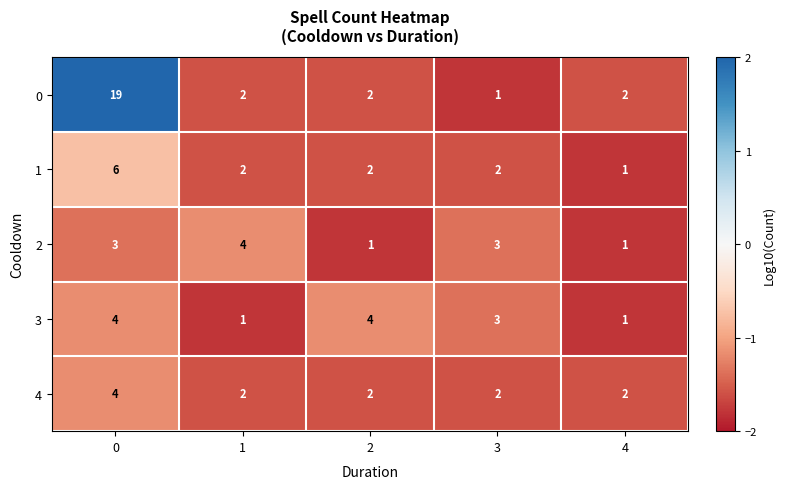

What value does the 0 series have at 0, to the nearest 5?

20